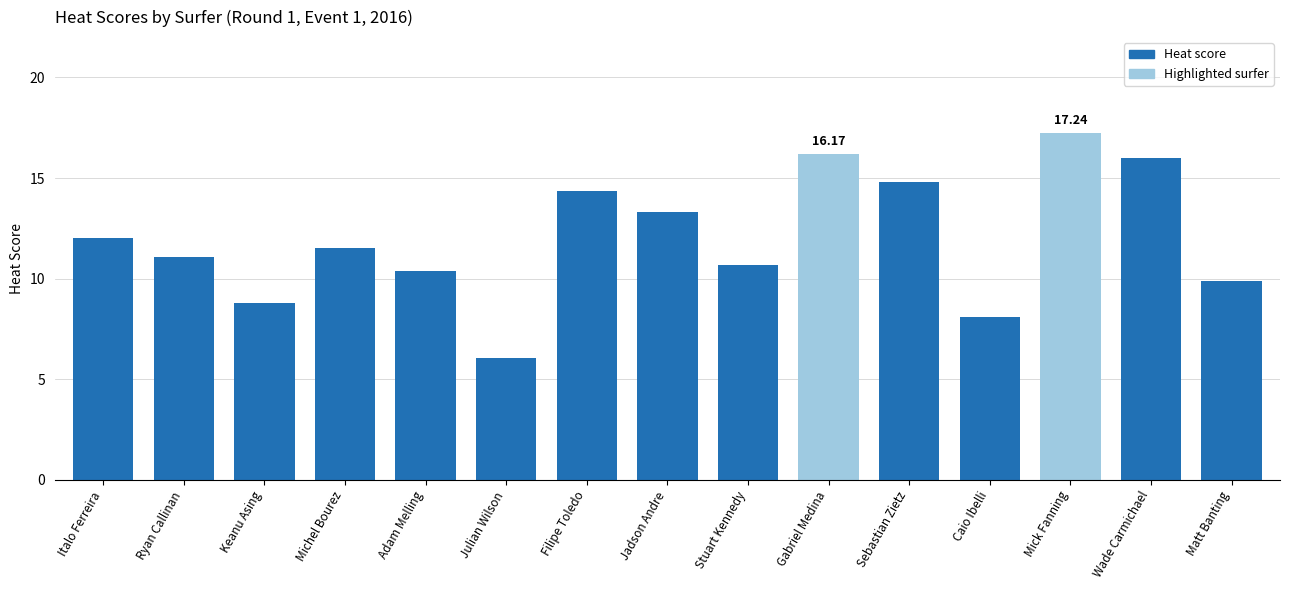

Approximately how many times larger is the value at Caio Ibelli compared to Mick Fanning?

0.5